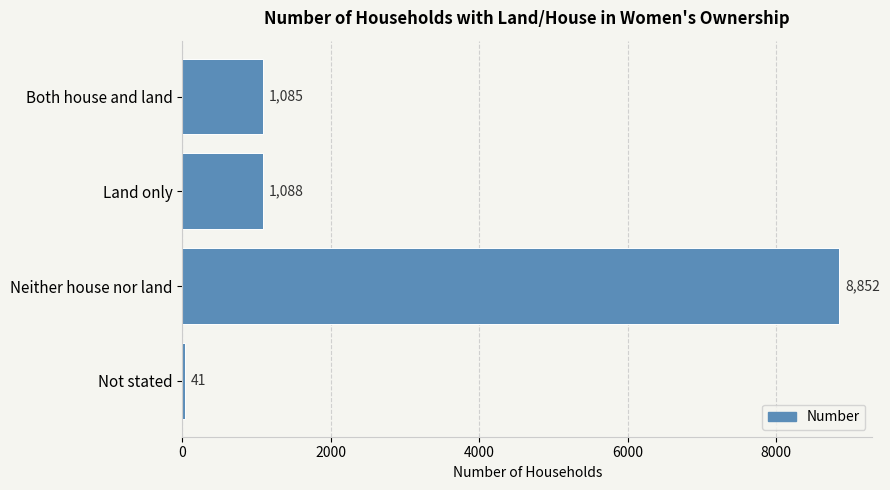

Reading bottom to top, extract all data points from this chart.

41	8852	1088	1085